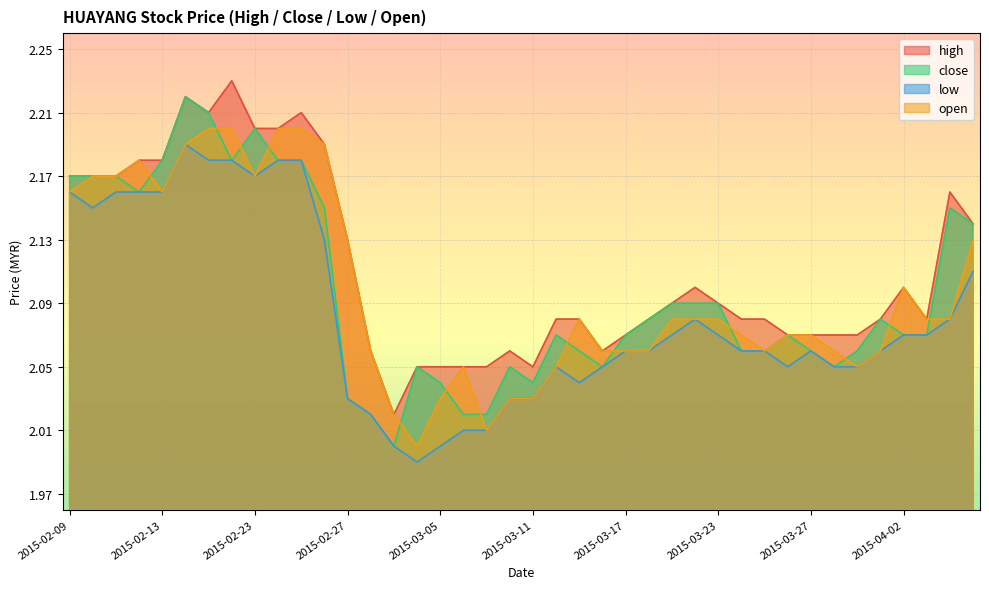

Is the value of high at 2015-02-13 greater than the value of low at 2015-02-26?

Yes